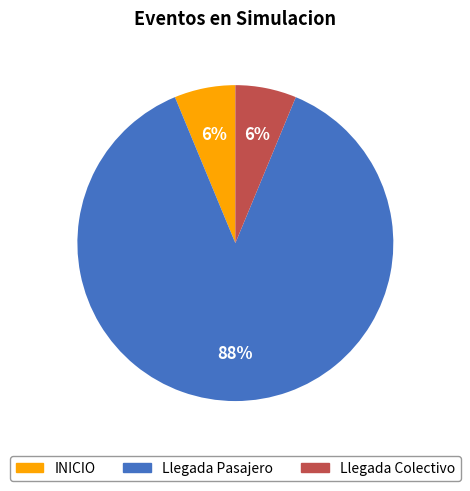

Do Llegada Colectivo and INICIO together represent more than half of the pie?

No